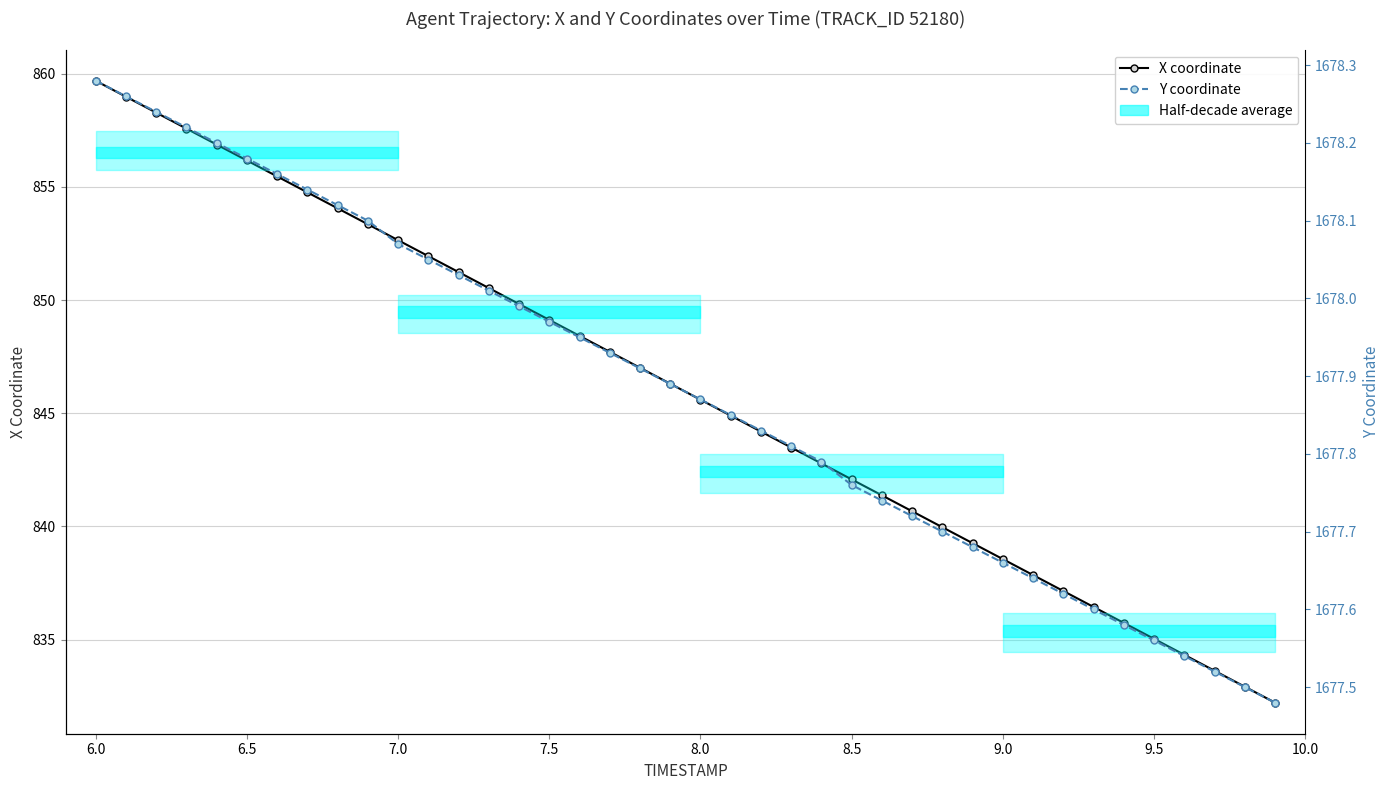

How many categories are shown in the chart?

40